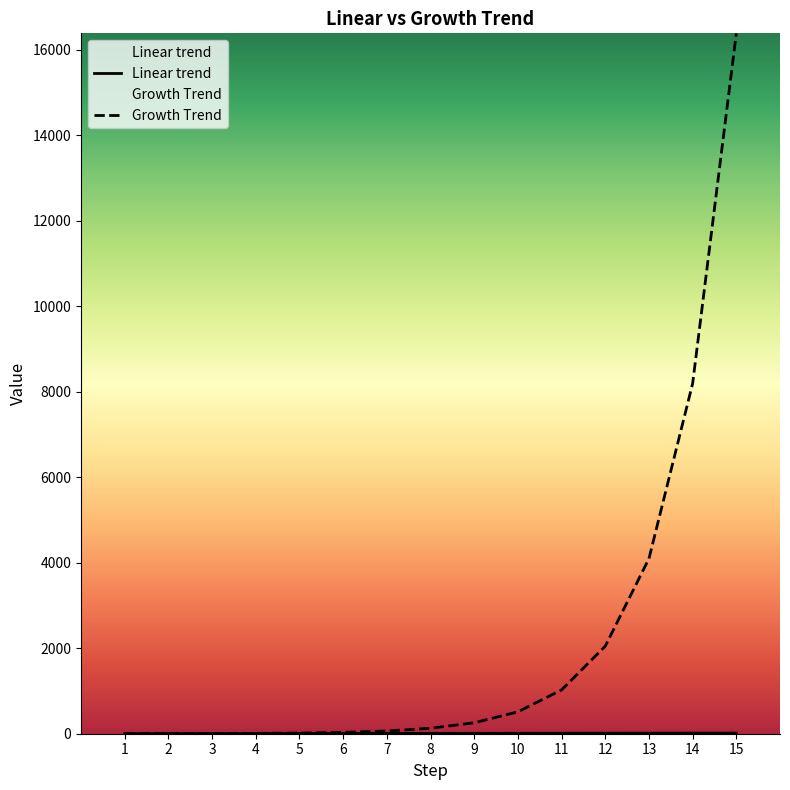

Which series has the largest range (max minus min)?

Growth Trend